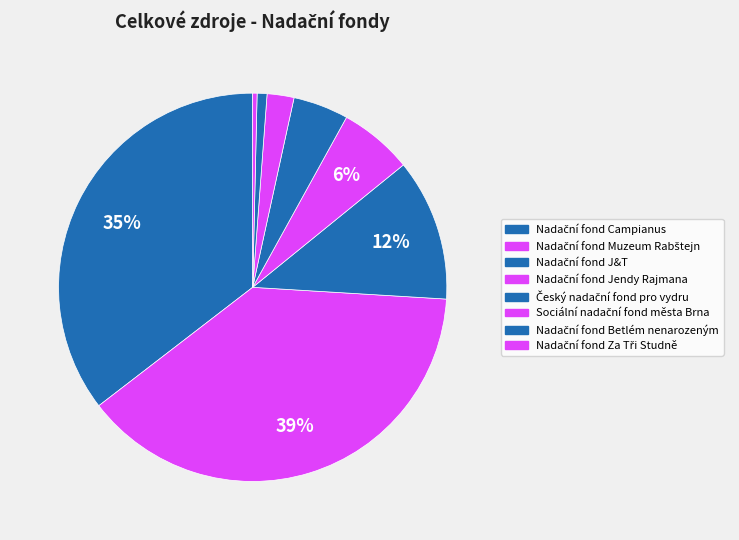

How many segments does this pie chart have?

8